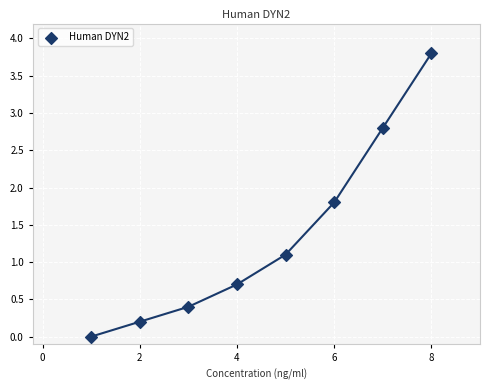

What is the range of X values (max minus min)?

7.0